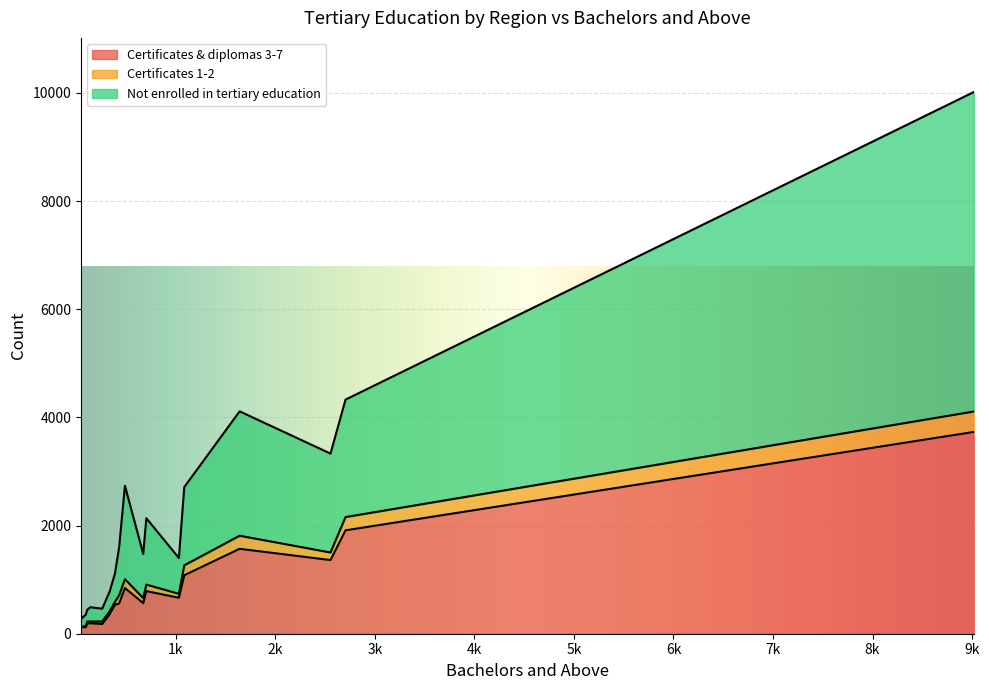

Which series has the widest spread of values?

Not enrolled in tertiary education